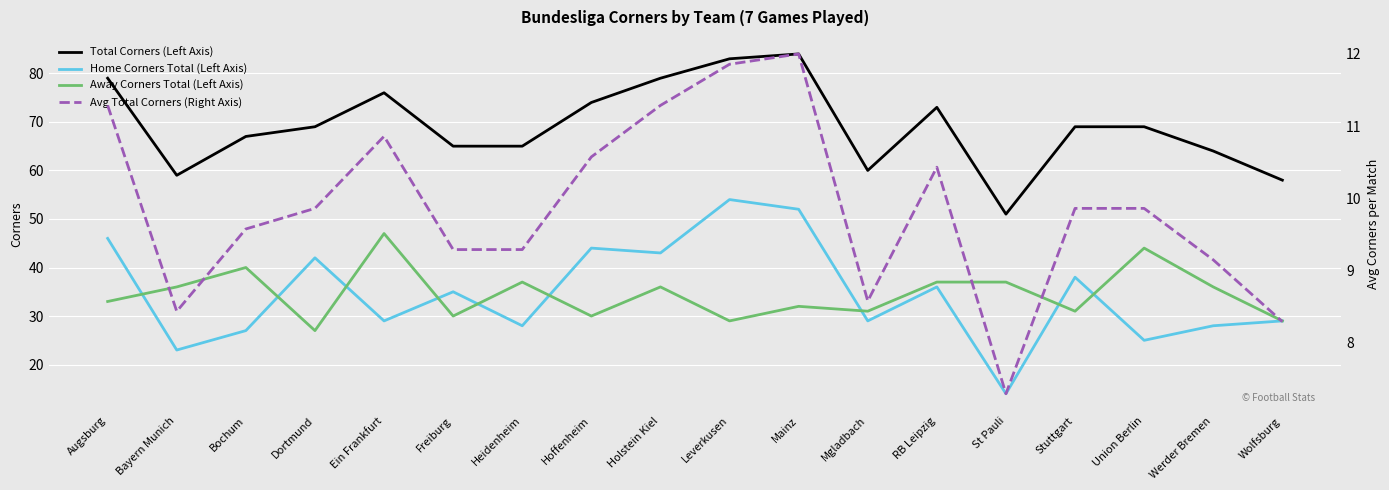

How many lines are shown in the chart?

4